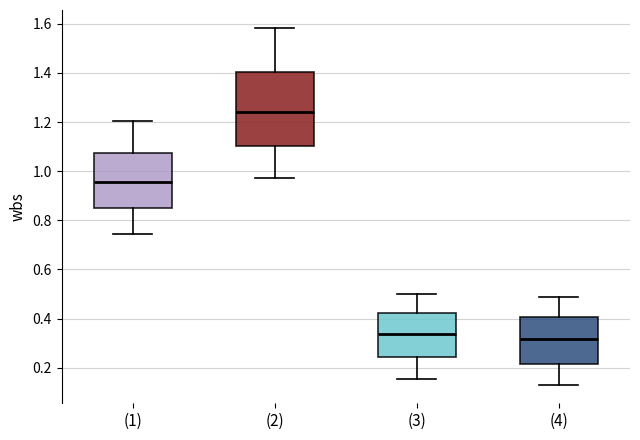

Comparing the boxes themselves (not the whiskers), which one is the tallest?

(2)